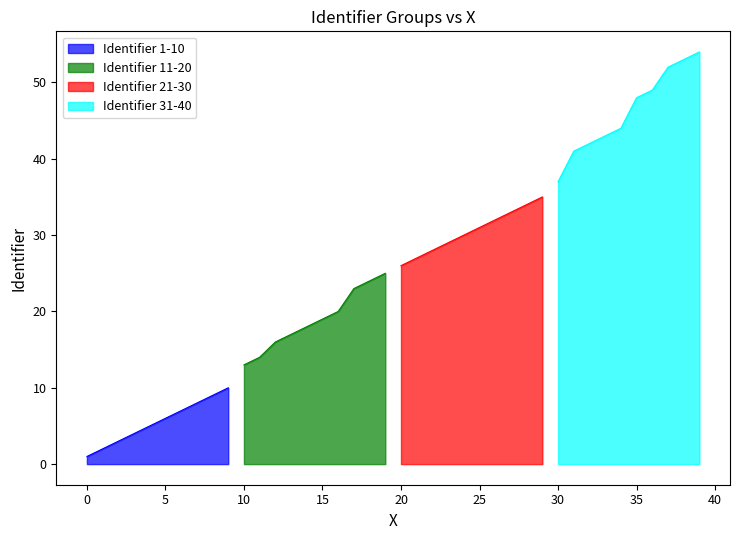

Does the chart have visible grid lines?

No